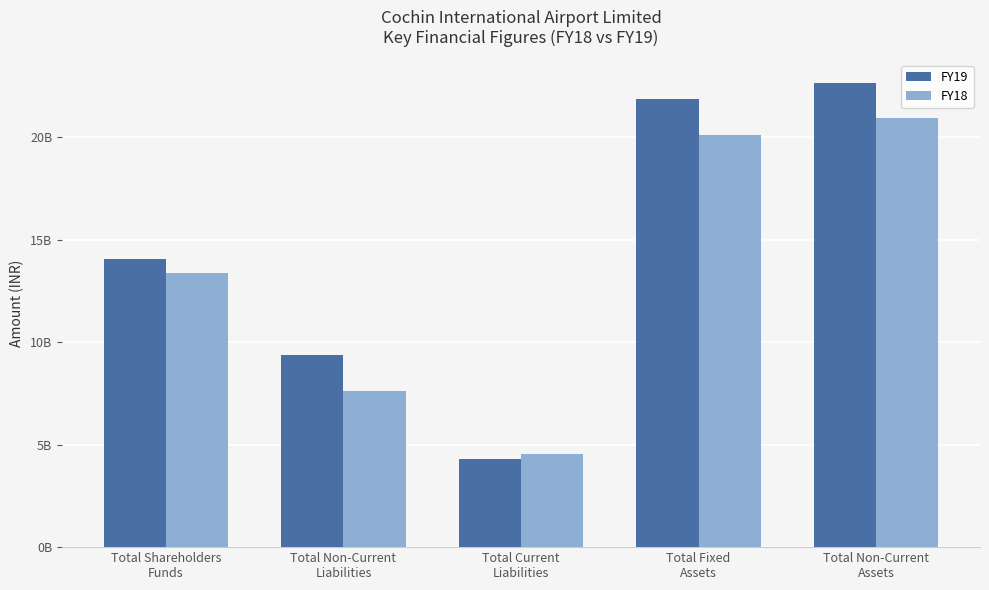

How many data points in FY18 are less than 13373472000?

2